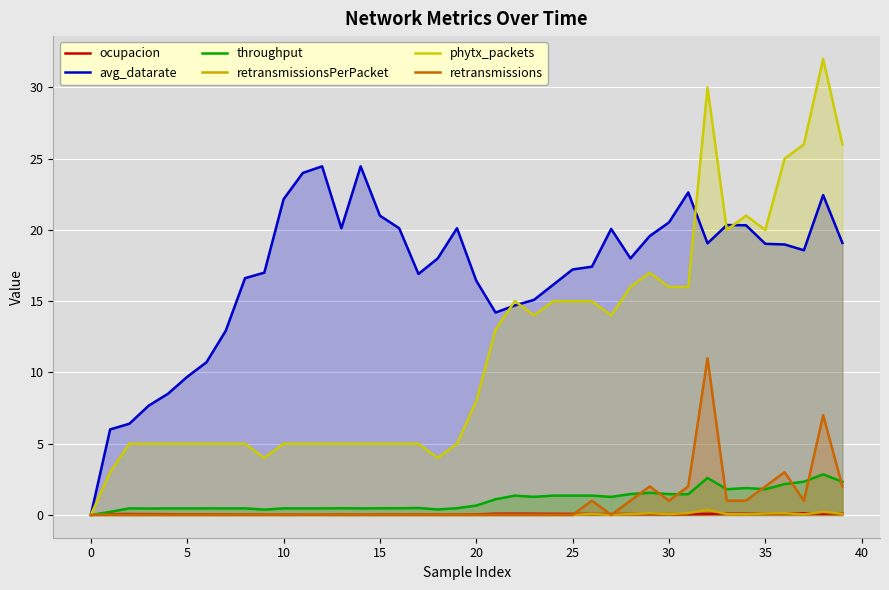

True or false: throughput has more than 0 interior local peaks.

True